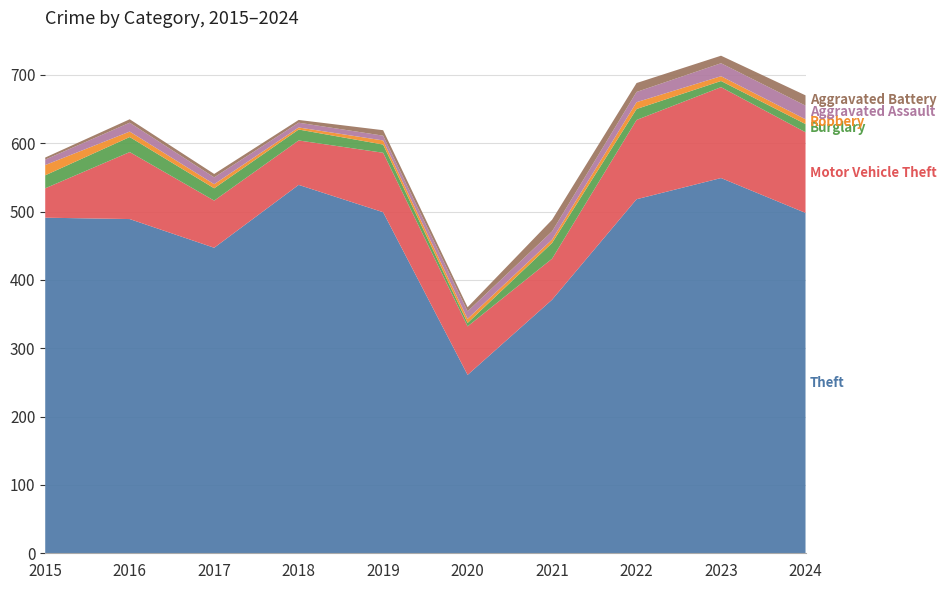

Reading right to left, list all the values displayed in this chart.

Theft: 2024=498	2023=549	2022=518	2021=371	2020=261	2019=499	2018=539	2017=447	2016=489	2015=491
Motor Vehicle Theft: 2024=118	2023=133	2022=116	2021=60	2020=71	2019=87	2018=65	2017=69	2016=98	2015=43
Burglary: 2024=12	2023=9	2022=16	2021=23	2020=5	2019=12	2018=16	2017=18	2016=22	2015=19
Robbery: 2024=7	2023=7	2022=10	2021=5	2020=6	2019=6	2018=3	2017=6	2016=8	2015=15
Aggravated Assault: 2024=20	2023=19	2022=15	2021=12	2020=11	2019=7	2018=7	2017=10	2016=13	2015=8
Aggravated Battery: 2024=15	2023=11	2022=13	2021=17	2020=6	2019=8	2018=4	2017=5	2016=5	2015=3